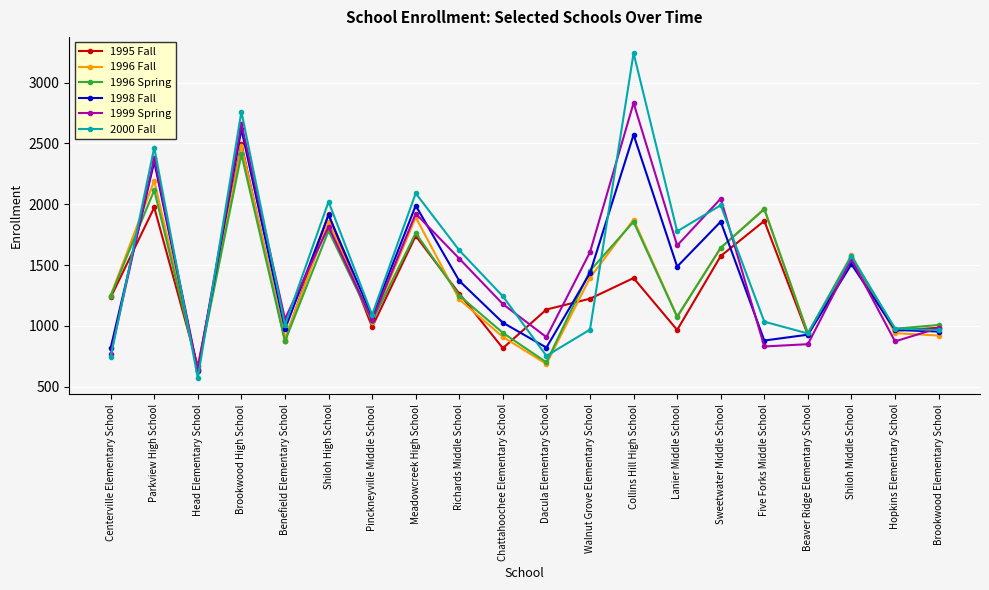

Where does the 2000 Fall series first go above 1243?

Parkview High School